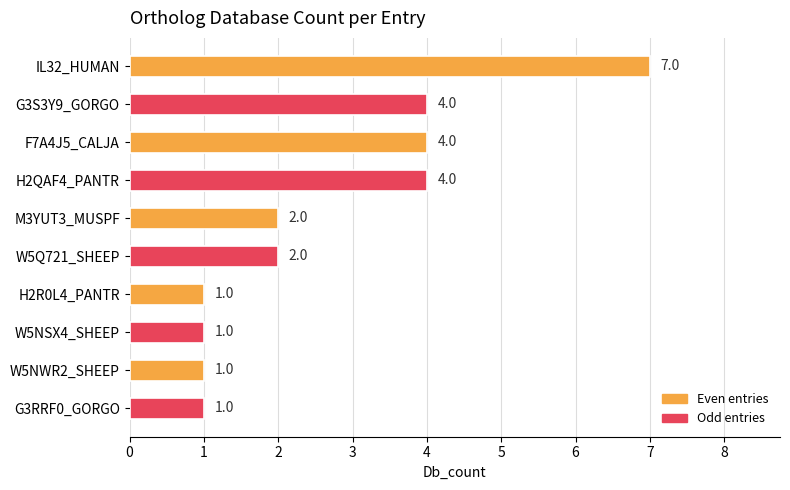

What is the sum of all values?

27